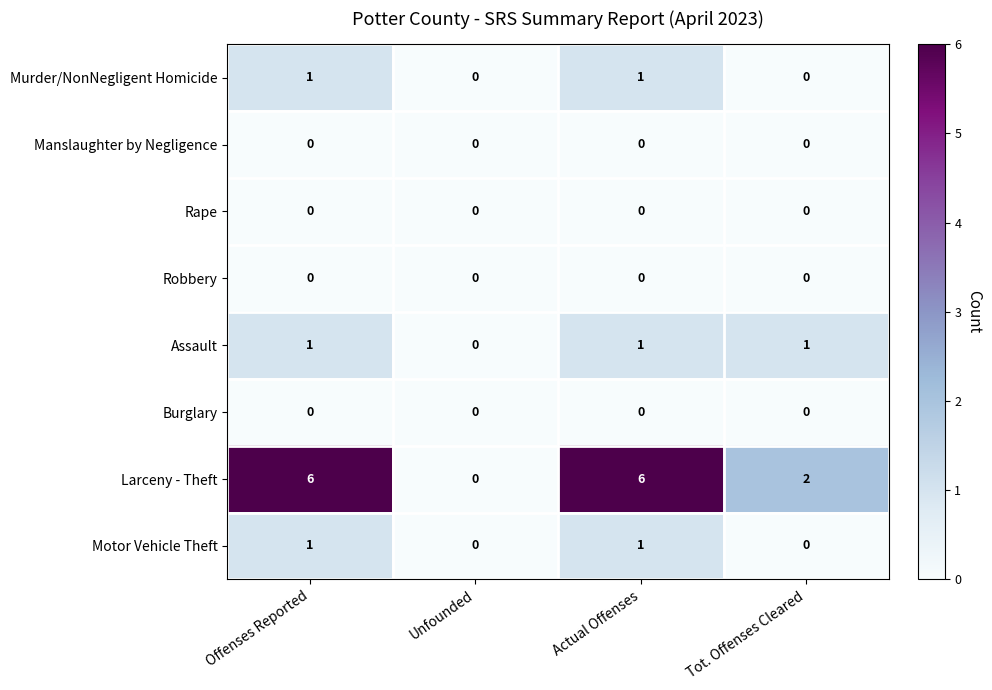

How many Murder/NonNegligent Homicide values are between 0 and 1?

4